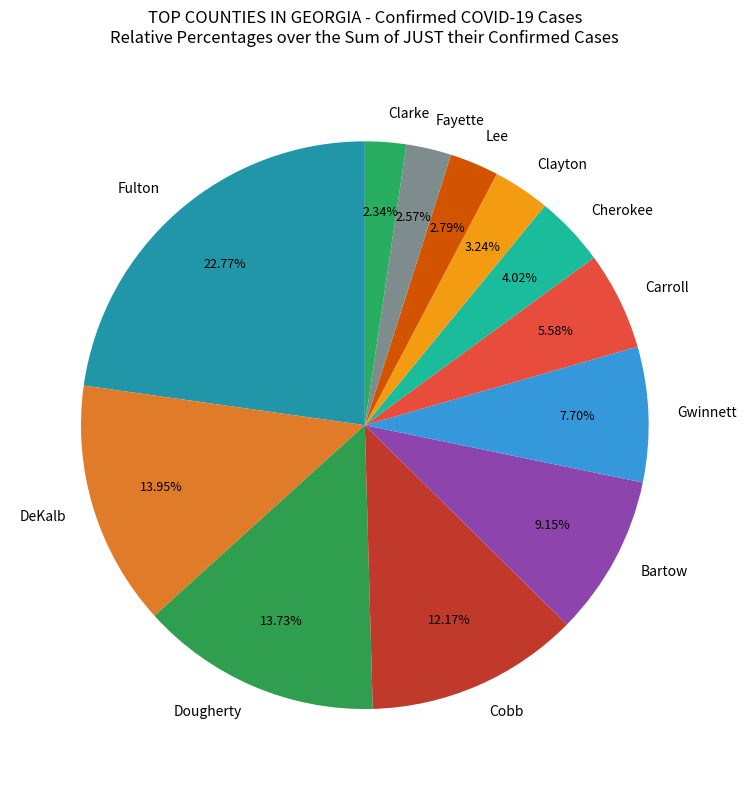

How much of the chart is everything except Cherokee?

96.0%